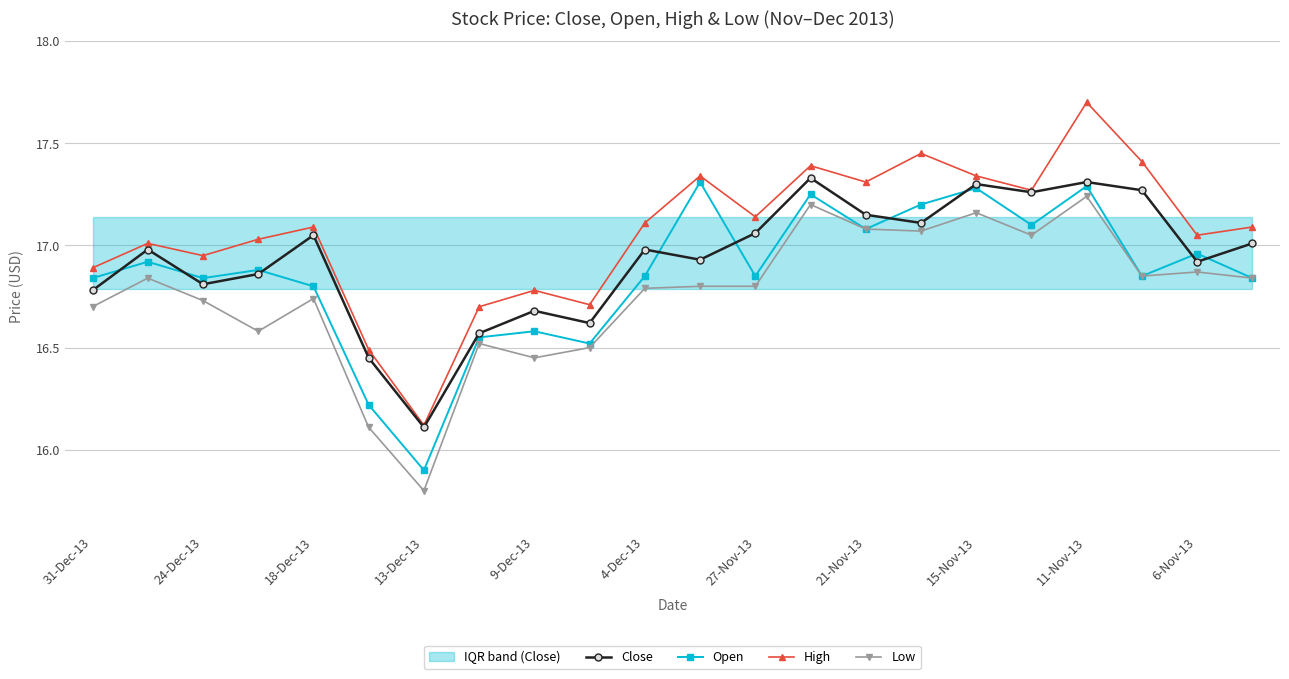

In High, how many points are higher than both neighbors (excluding endpoints)?

7